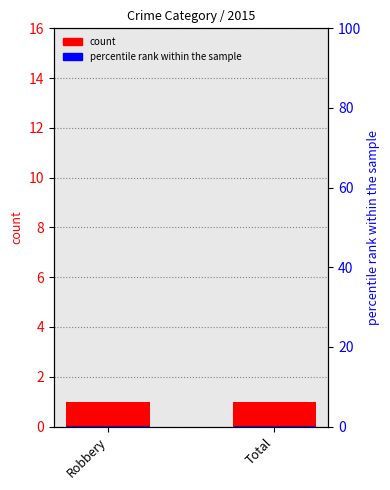

Between Robbery and Total, which is larger?

Robbery